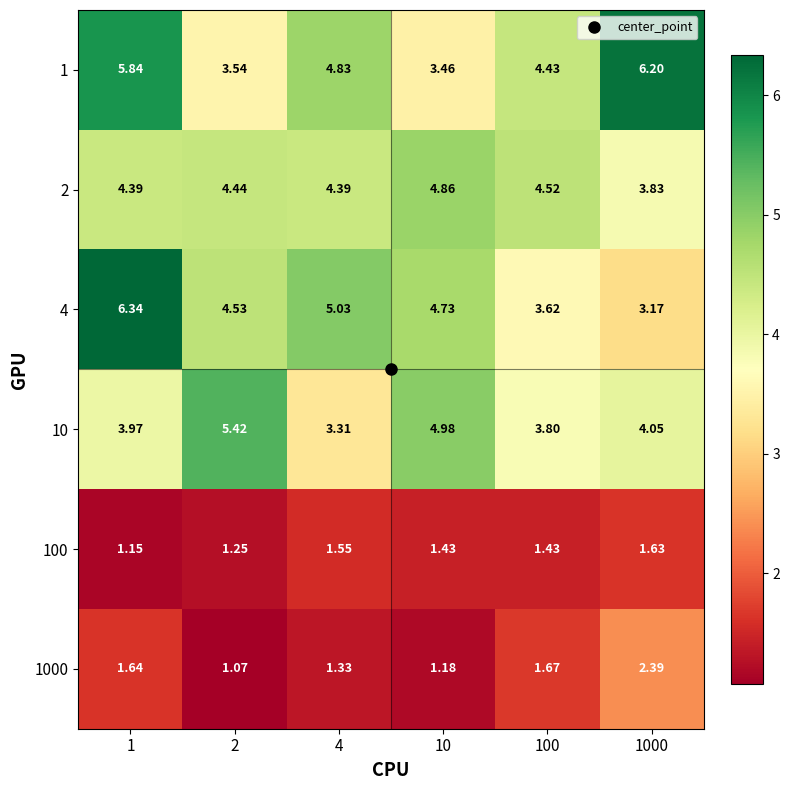

Is the value of 1 at 4 greater than the value of 100 at 1000?

Yes